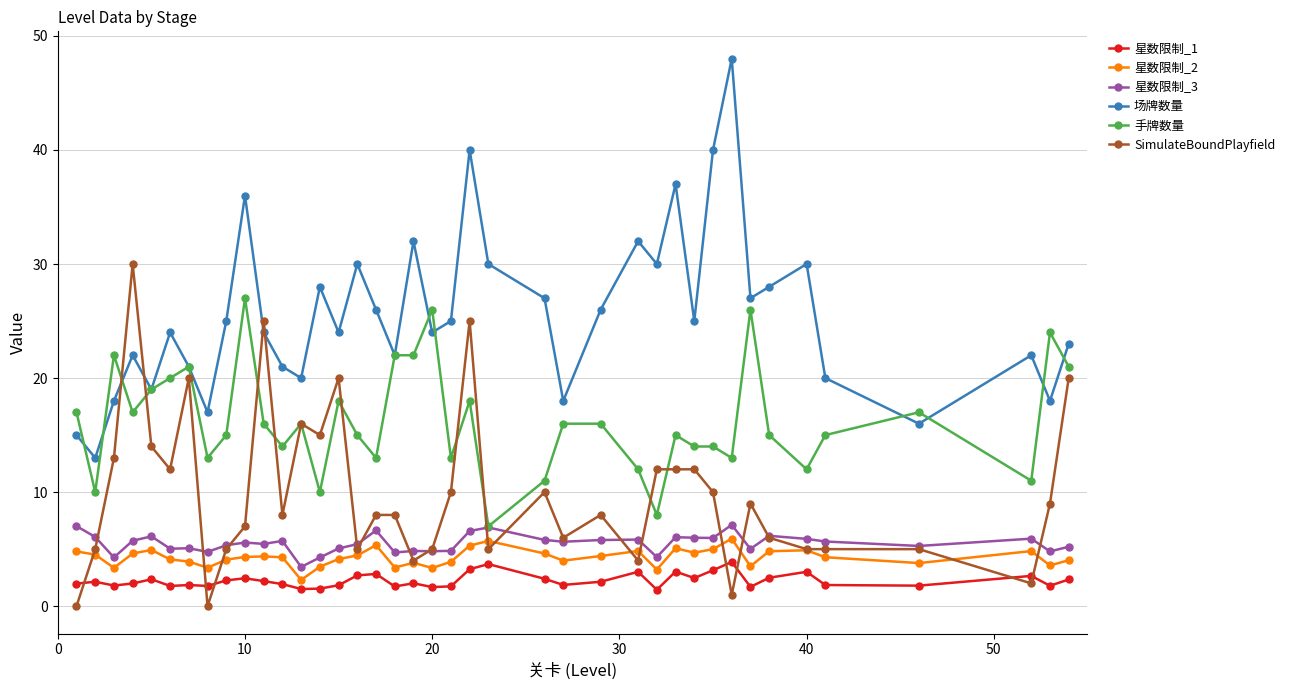

True or false: 星数限制_2 and 手牌数量 cross at least once.

False